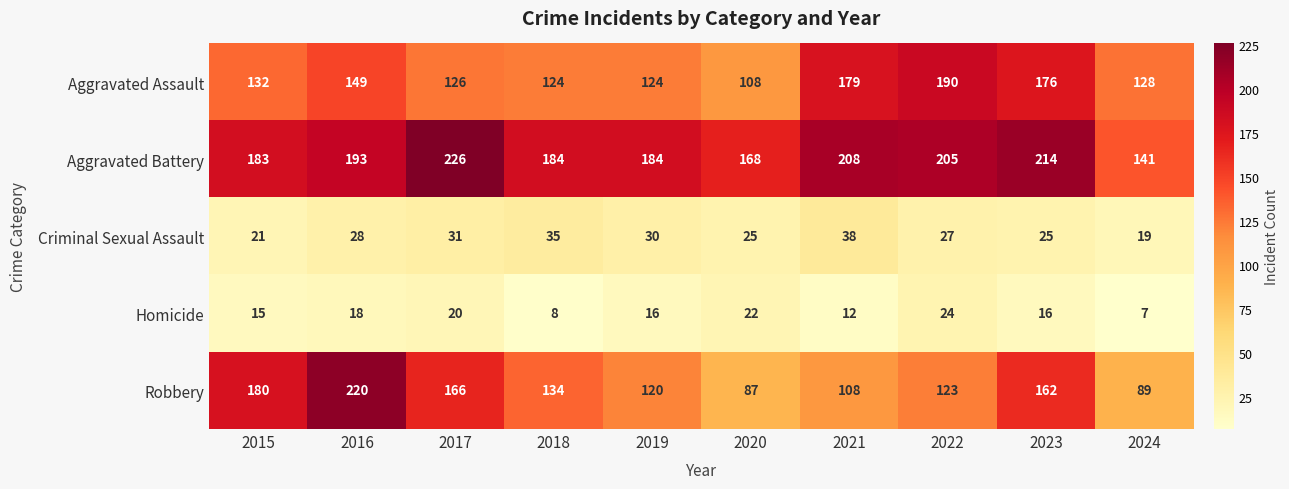

At which label does Aggravated Battery reach its peak?

2017